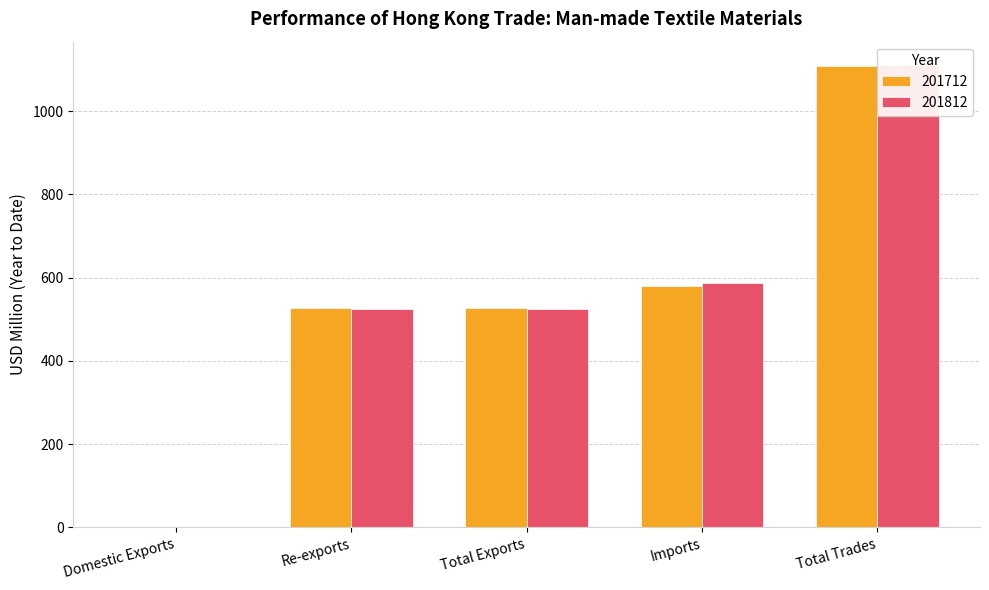

Which series has the largest total across all categories?

201812